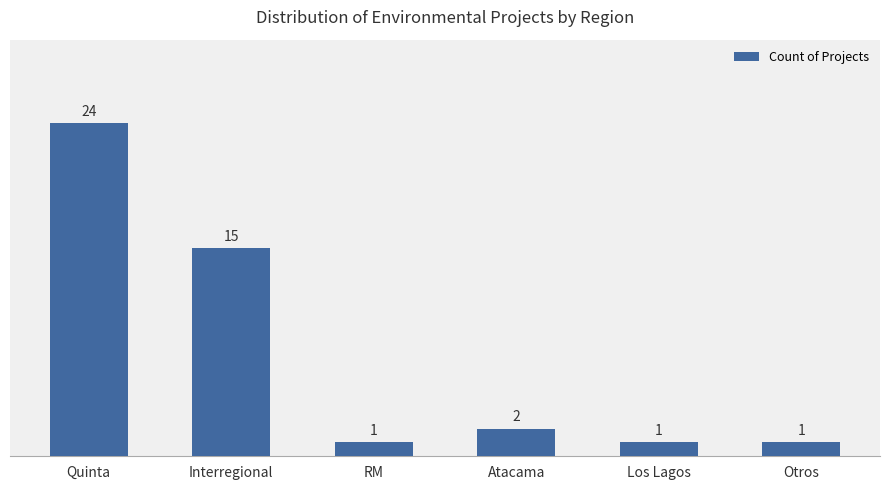

Where does the data first go above 2?

Quinta